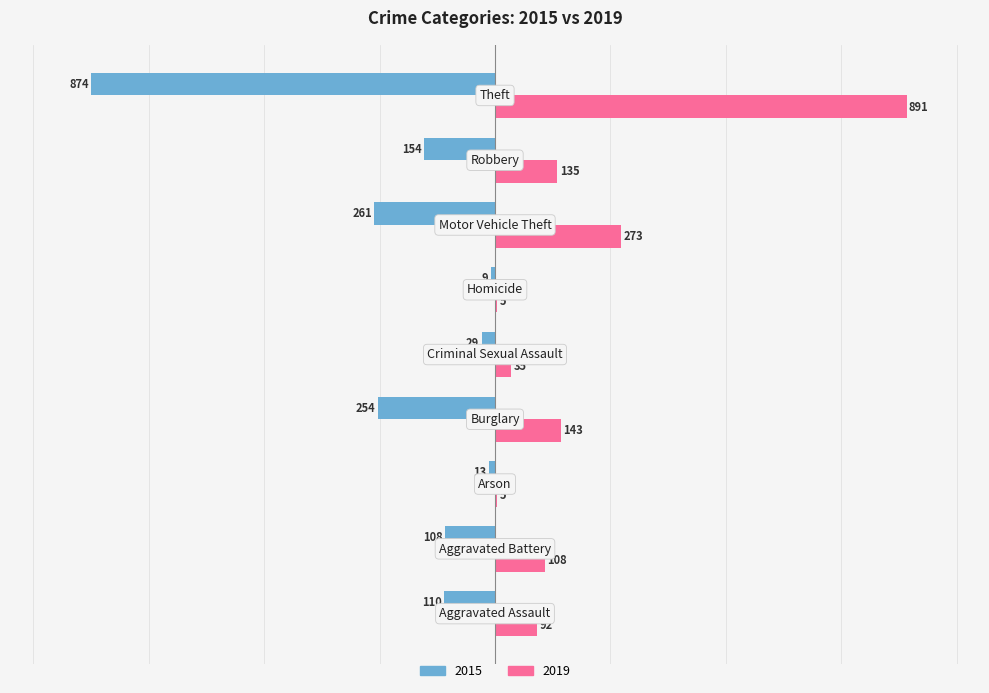

What is the maximum value shown in the chart?

891